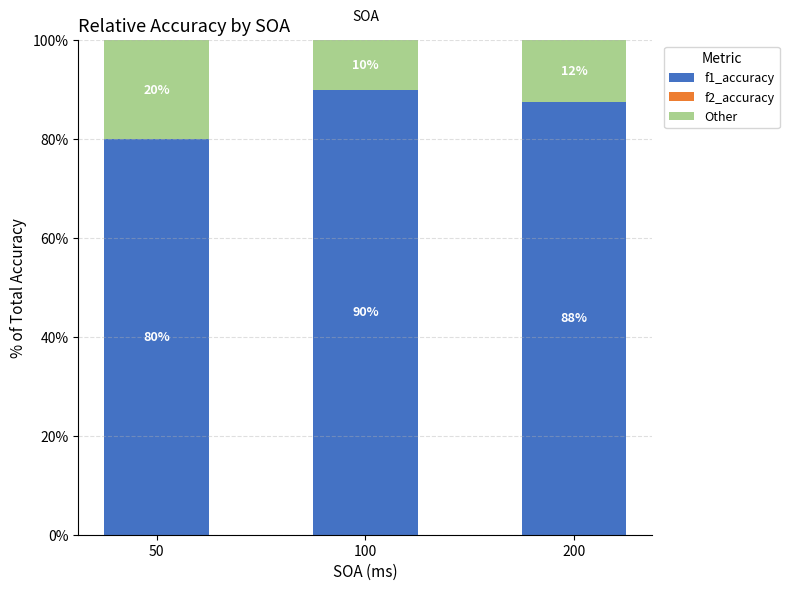

Read the f1_accuracy value at 50.

80.0